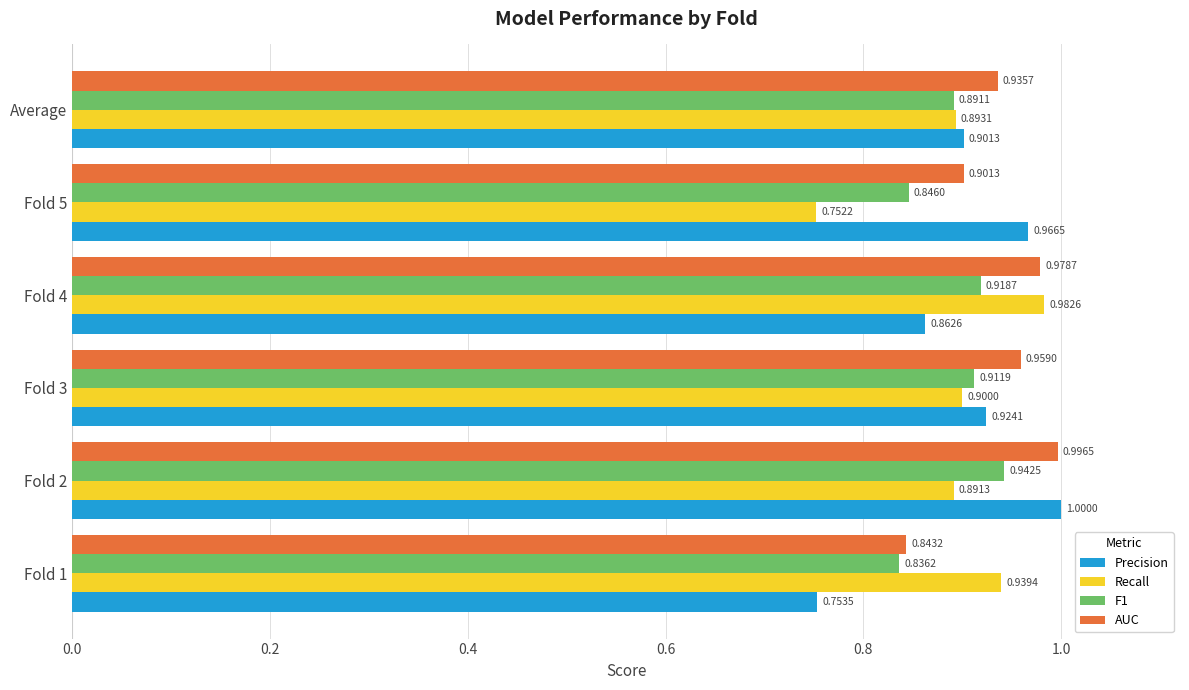

Which series has the largest range (max minus min)?

Precision